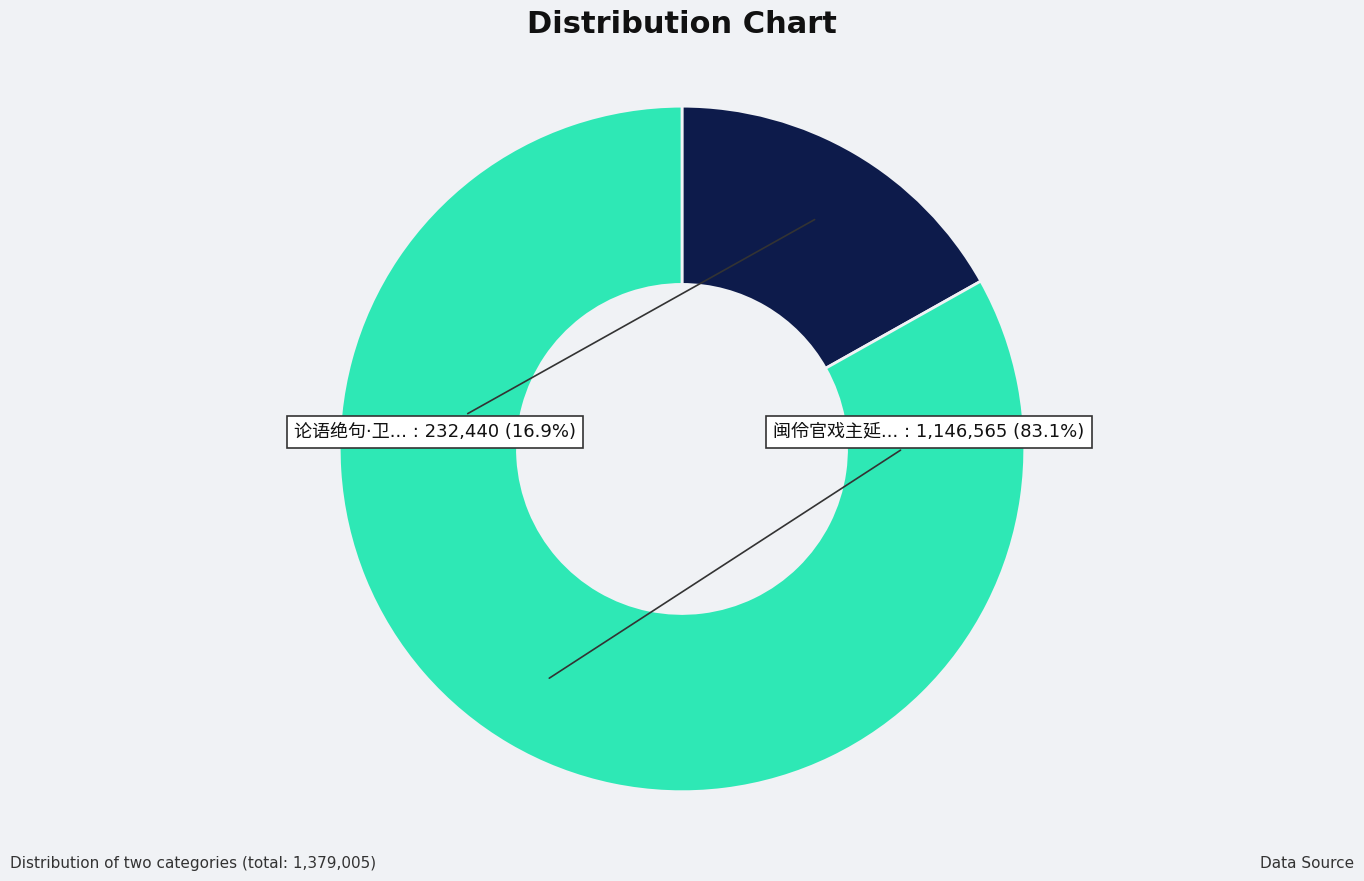

To the nearest percent, what is the average slice percentage?

50%